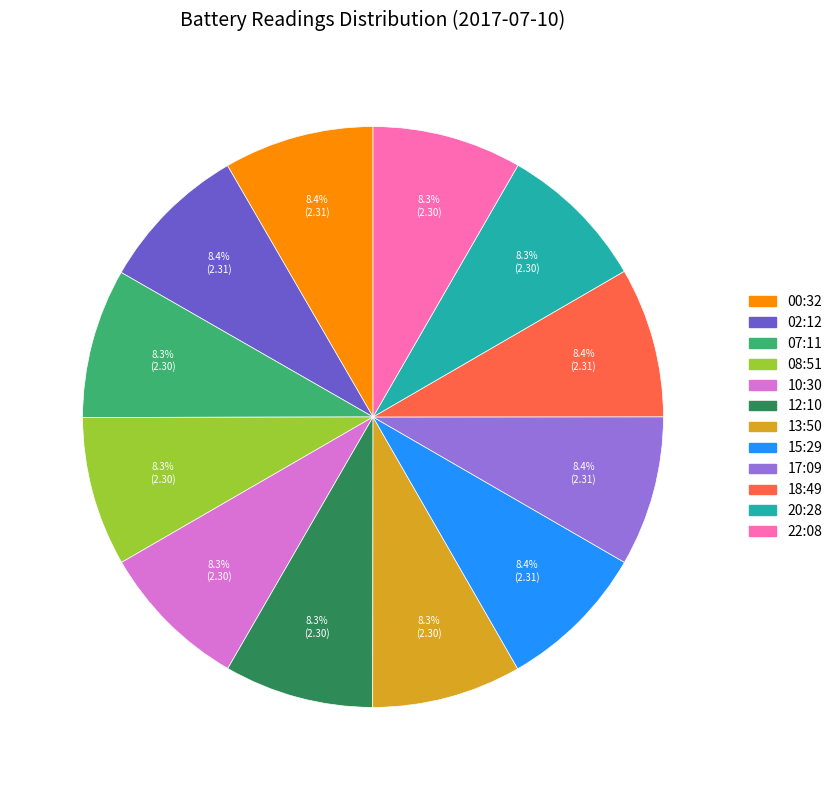

To the nearest percent, what is the average slice percentage?

8%